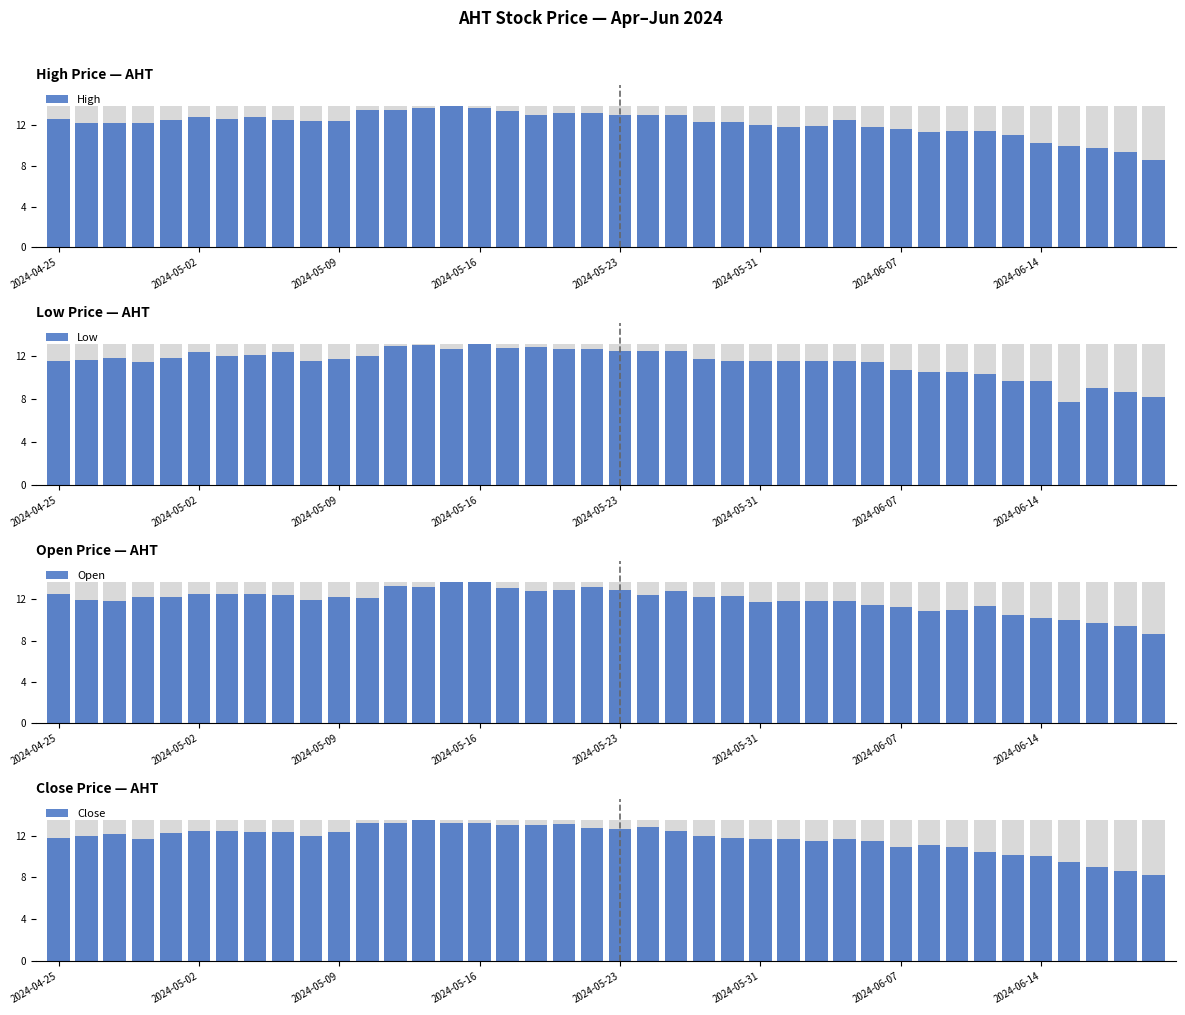

Reading right to left, extract all data points from this chart.

High: 8.6	9.4	9.8	10.0	10.2	11.0	11.4	11.4	11.3	11.6	11.8	12.5	11.9	11.8	12.0	12.3	12.3	13.0	13.0	13.0	13.2	13.2	13.0	13.4	13.7	13.9	13.7	13.5	13.5	12.4	12.4	12.5	12.8	12.6	12.8	12.5	12.2	12.2	12.2	12.6
Low: 8.2	8.6	9.0	7.7	9.7	9.7	10.3	10.5	10.5	10.7	11.4	11.5	11.5	11.5	11.5	11.5	11.7	12.4	12.4	12.4	12.6	12.6	12.8	12.7	13.1	12.6	13.0	12.9	12.0	11.7	11.5	12.3	12.1	12.0	12.3	11.8	11.4	11.8	11.6	11.5
Open: 8.6	9.4	9.7	10.0	10.2	10.5	11.4	11.0	10.9	11.3	11.5	11.8	11.8	11.8	11.7	12.3	12.2	12.8	12.4	12.9	13.2	12.9	12.8	13.1	13.7	13.7	13.2	13.3	12.1	12.2	11.9	12.4	12.5	12.5	12.5	12.2	12.2	11.8	11.9	12.5
Close: 8.2	8.6	9.0	9.5	10.0	10.1	10.4	10.9	11.1	10.9	11.5	11.7	11.5	11.7	11.7	11.8	12.0	12.4	12.8	12.6	12.7	13.1	13.0	13.0	13.2	13.2	13.5	13.2	13.2	12.3	12.0	12.3	12.3	12.4	12.4	12.2	11.7	12.1	12.0	11.8